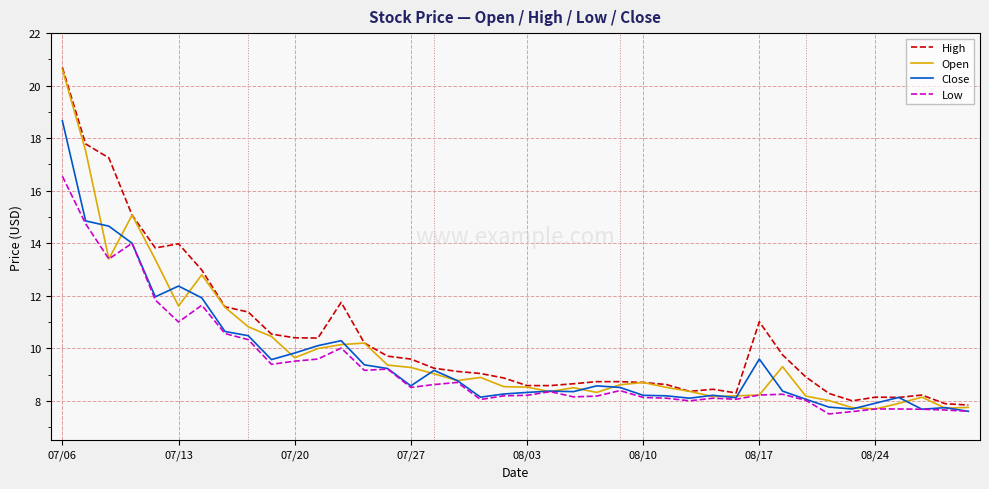

Which series has the widest spread of values?

Open